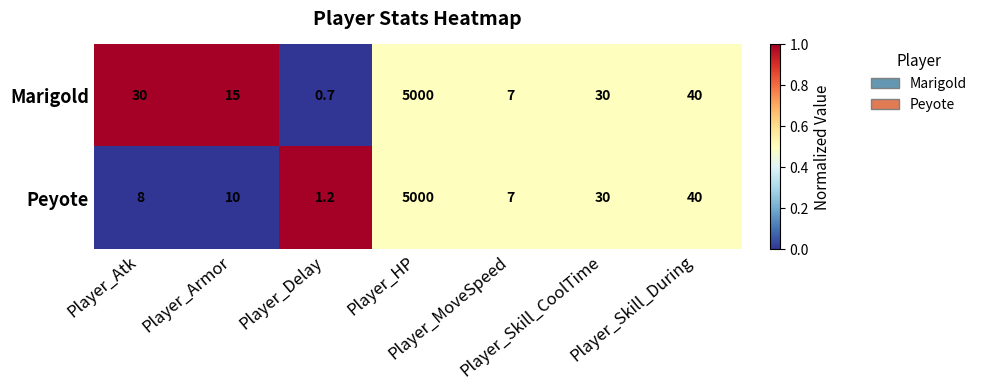

At which category is the sum across all series the highest?

Player_HP